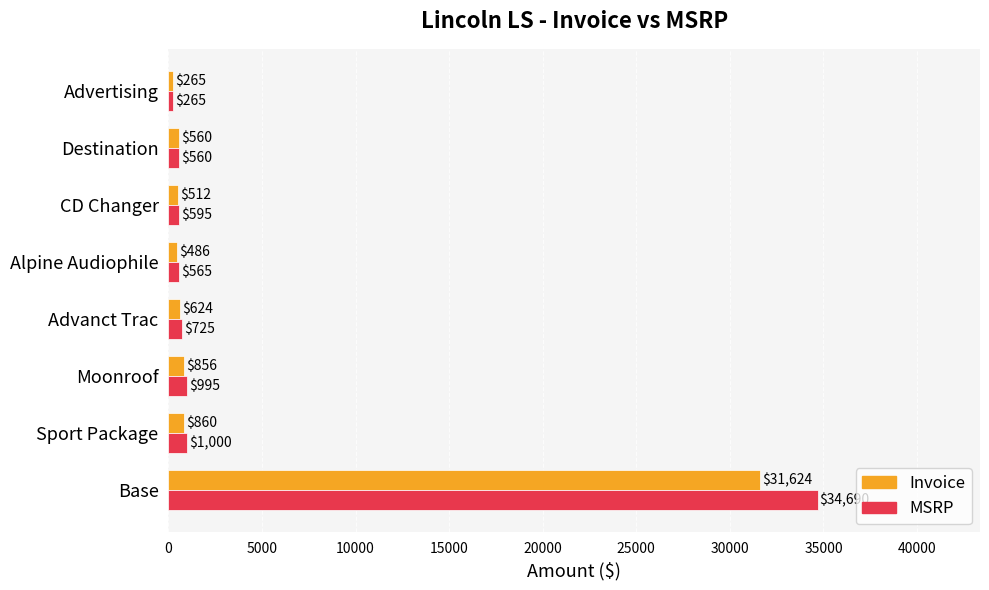

What is the highest value of the Invoice series?

31624